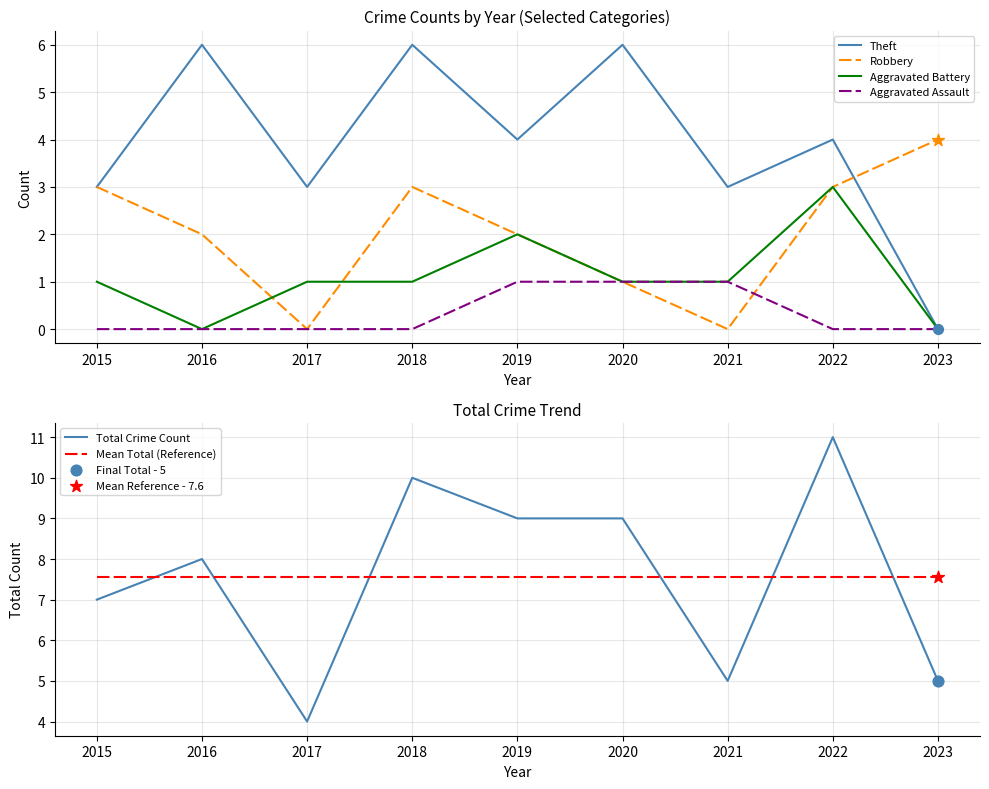

Which series reaches the minimum Y coordinate?

Theft